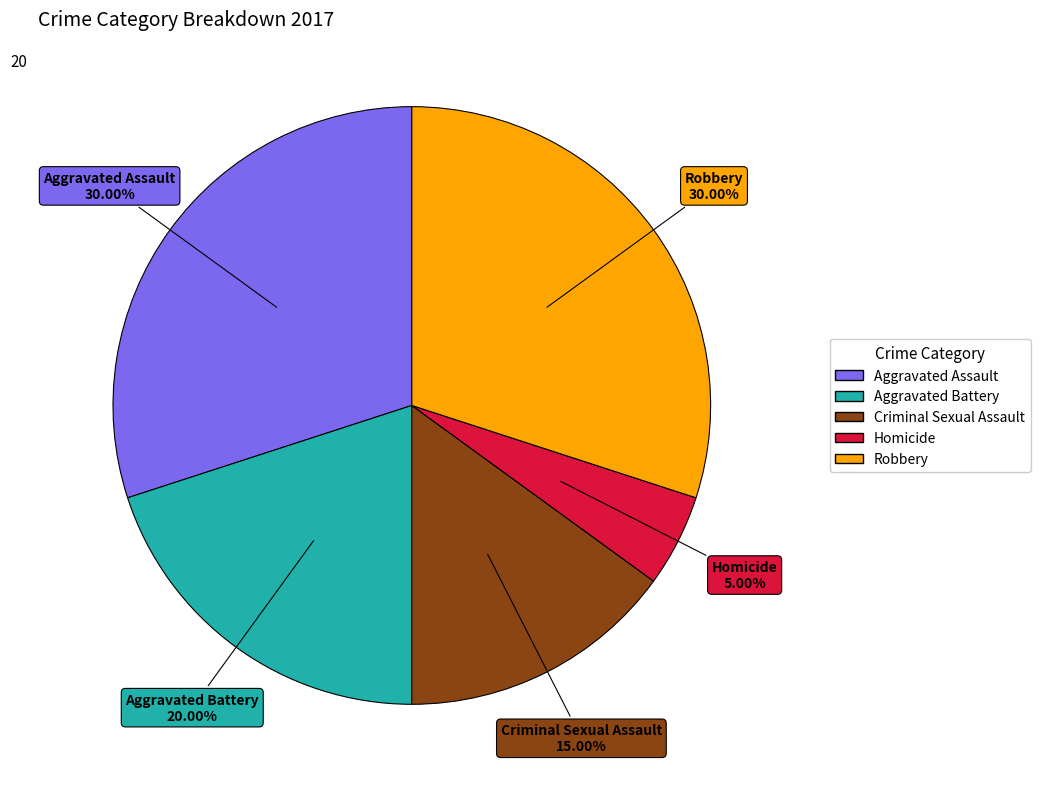

Which has a higher value, Criminal Sexual Assault or Aggravated Battery?

Aggravated Battery